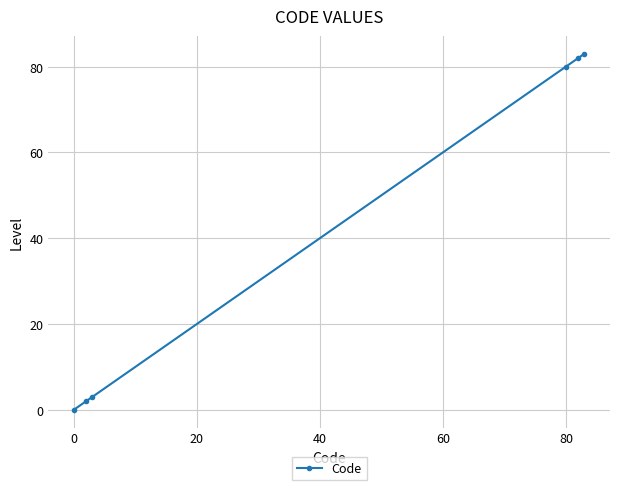

Does the chart display data point markers on the line(s)?

Yes